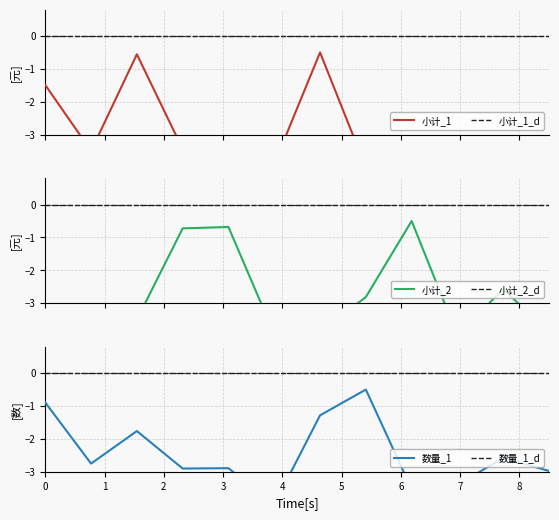

What are all the series names shown in the legend?

小计_1, 小计_1_d, 小计_2, 小计_2_d, 数量_1, 数量_1_d